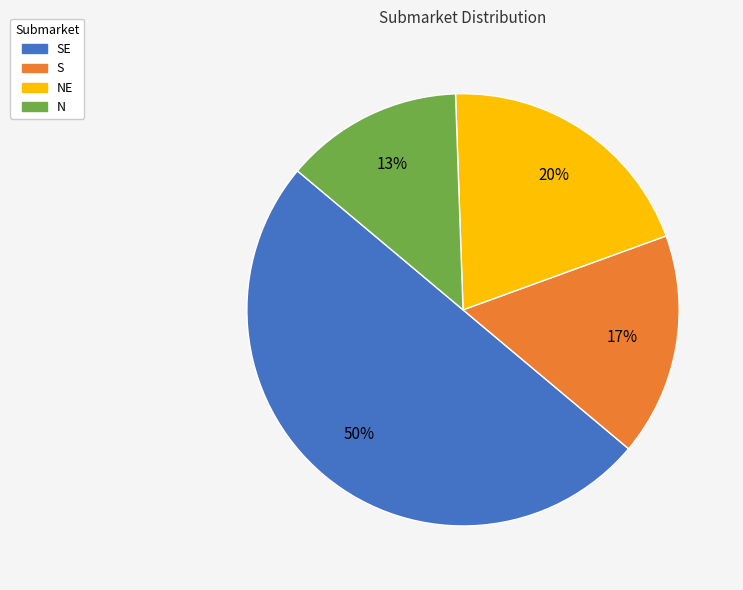

How many segments does this pie chart have?

4